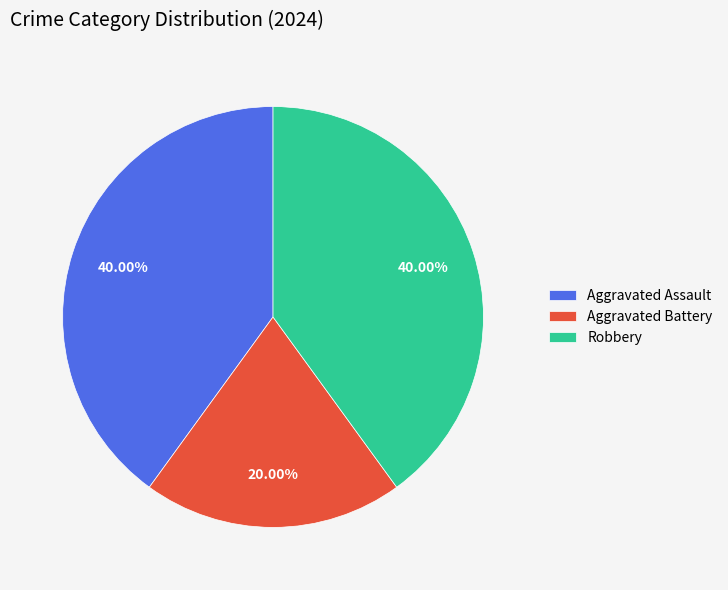

Which has a higher value, Aggravated Assault or Aggravated Battery?

Aggravated Assault